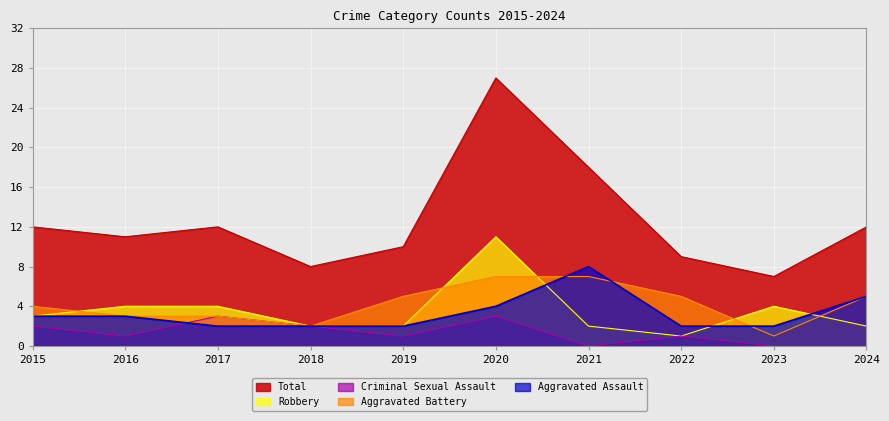

What is the difference between the maximum and minimum values in the Aggravated Assault series?

6